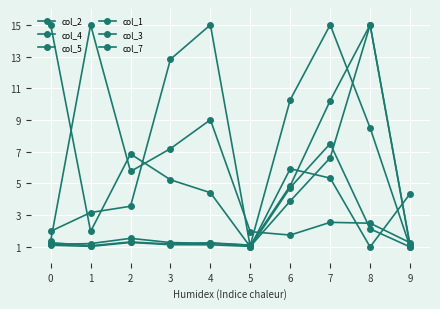

True or false: col_1 has more than 2 interior local peaks.

False